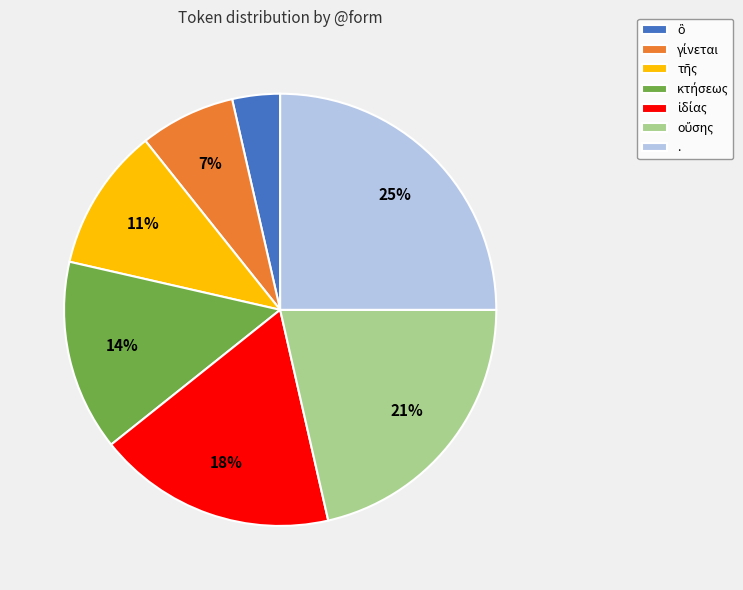

To the nearest percent, what is the average slice percentage?

14%